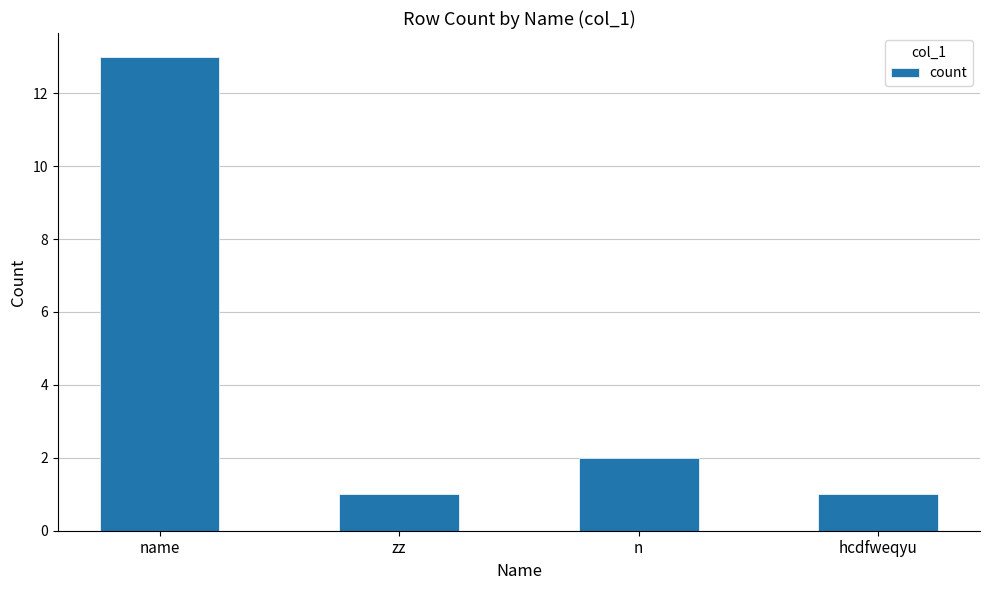

What is the greatest value displayed?

13